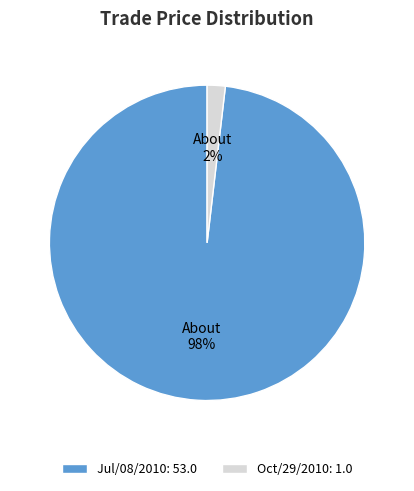

To the nearest percent, what portion does Jul/08/2010 represent?

98%